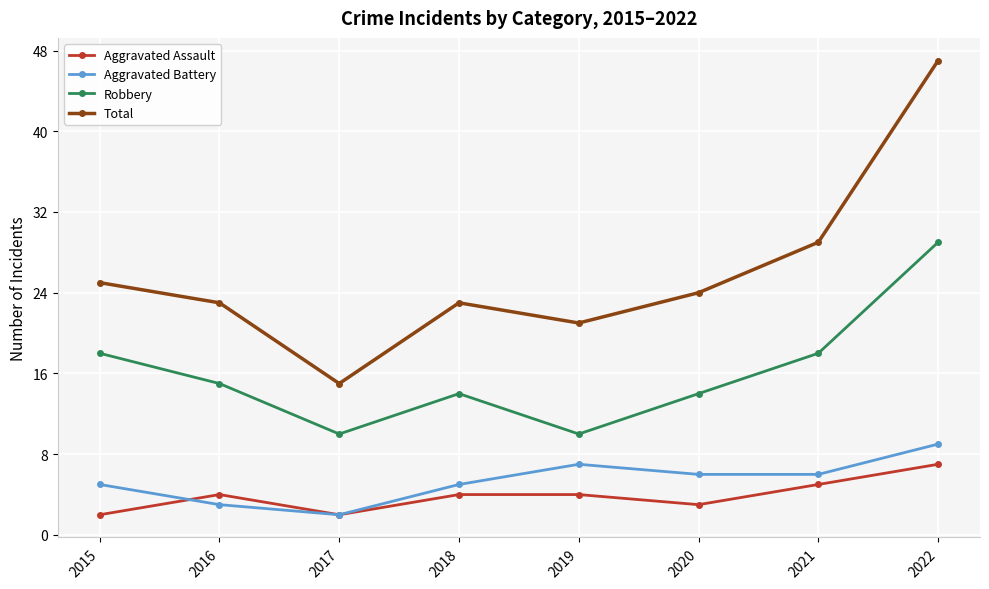

Reading right to left, what are all the values shown in this chart?

Aggravated Assault: 7	5	3	4	4	2	4	2
Aggravated Battery: 9	6	6	7	5	2	3	5
Robbery: 29	18	14	10	14	10	15	18
Total: 47	29	24	21	23	15	23	25